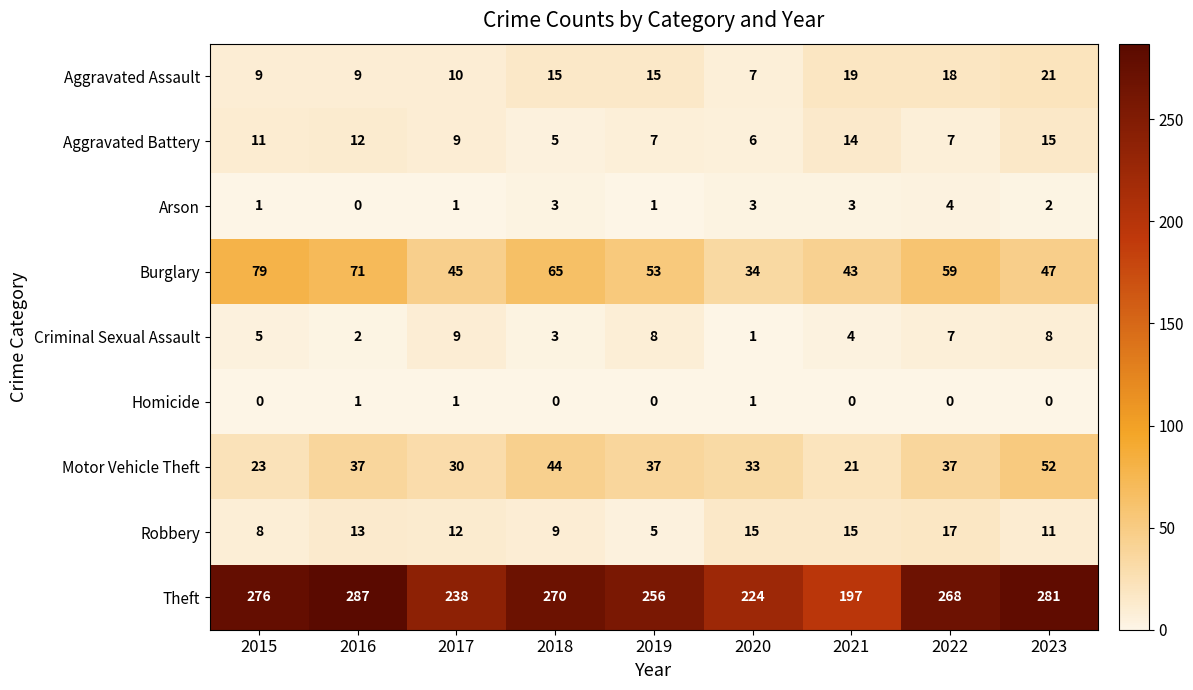

Is it true that Motor Vehicle Theft equals 21 at 2021?

True